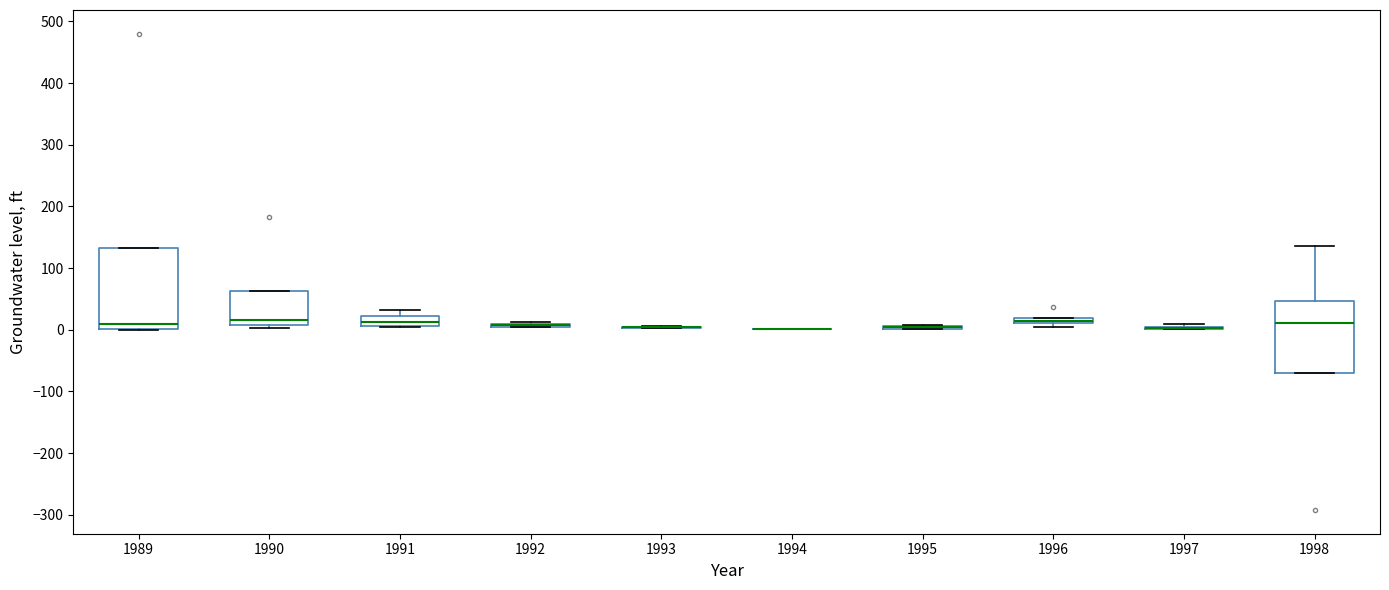

Which box is the tallest, from its lower edge to its upper edge?

1989